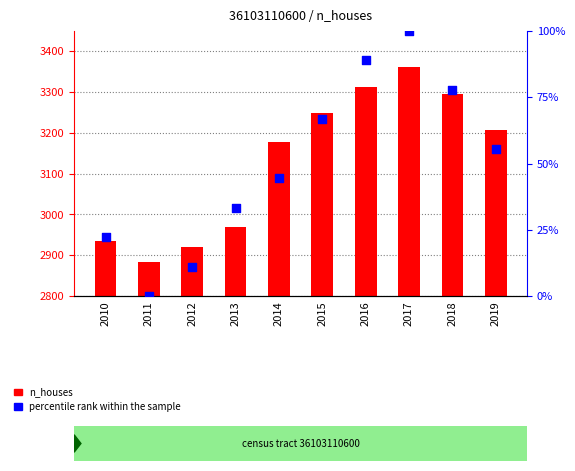

Which series contains the highest Y value?

n_houses